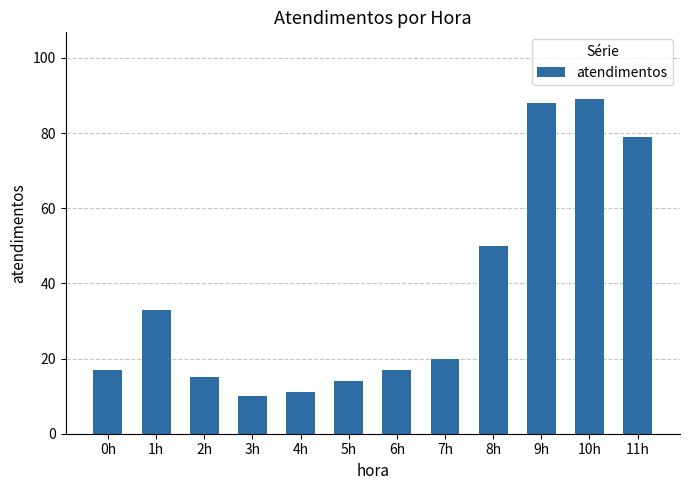

What is the label of the 5th bar from the right?

7h